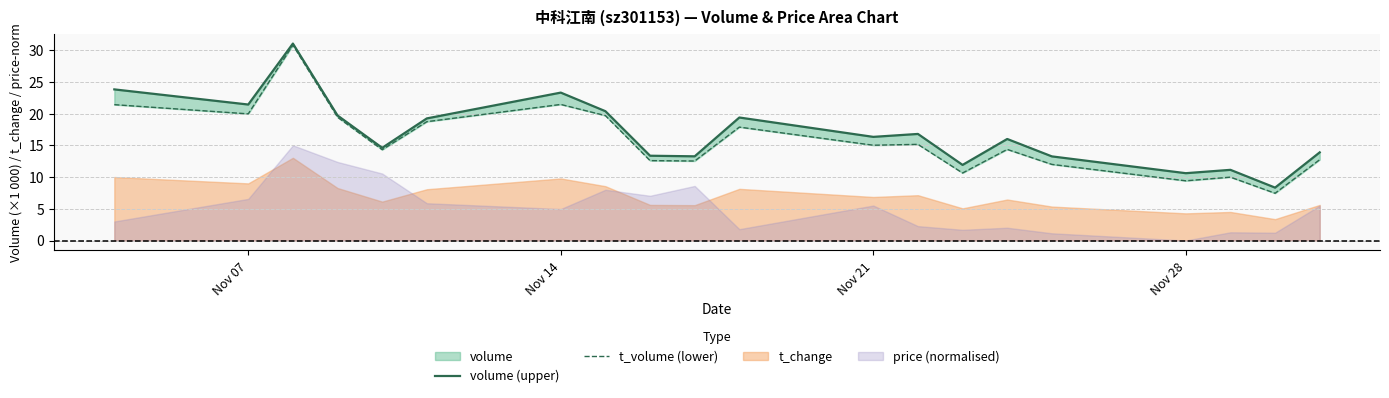

How many lines are shown in the chart?

2